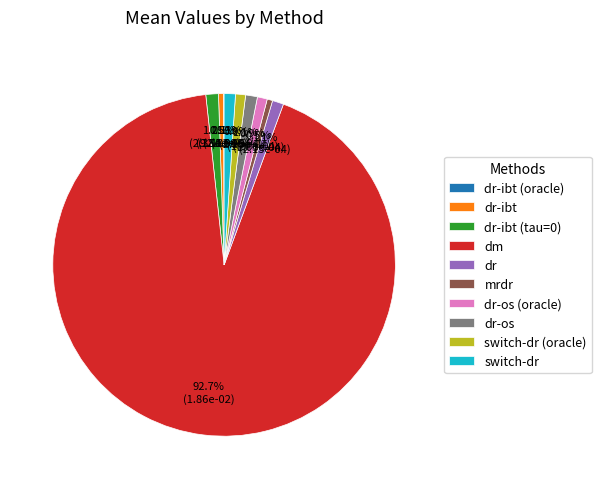

Which category accounts for the majority?

dm